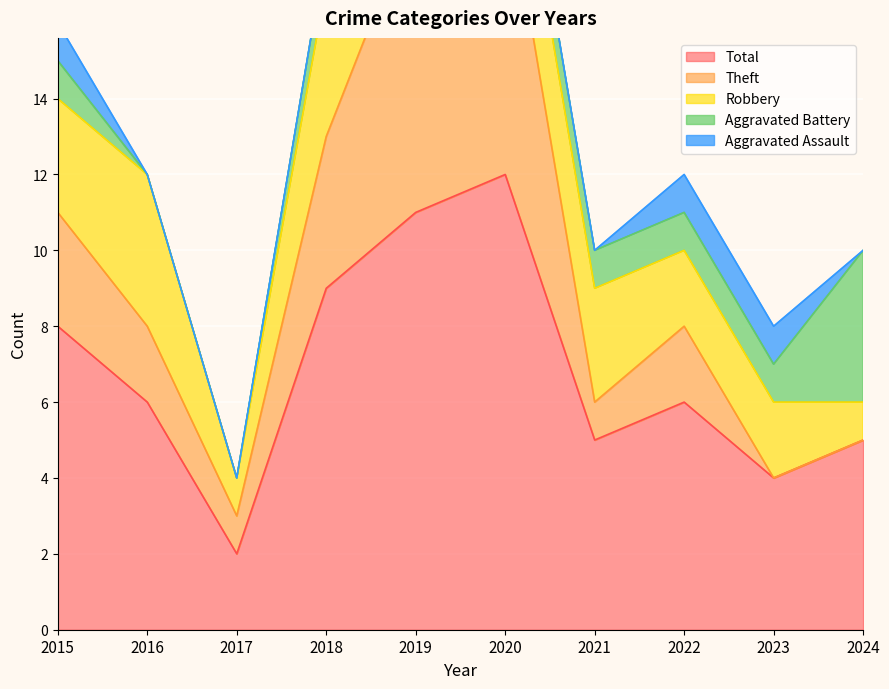

What is the sum of all Aggravated Assault values?

3